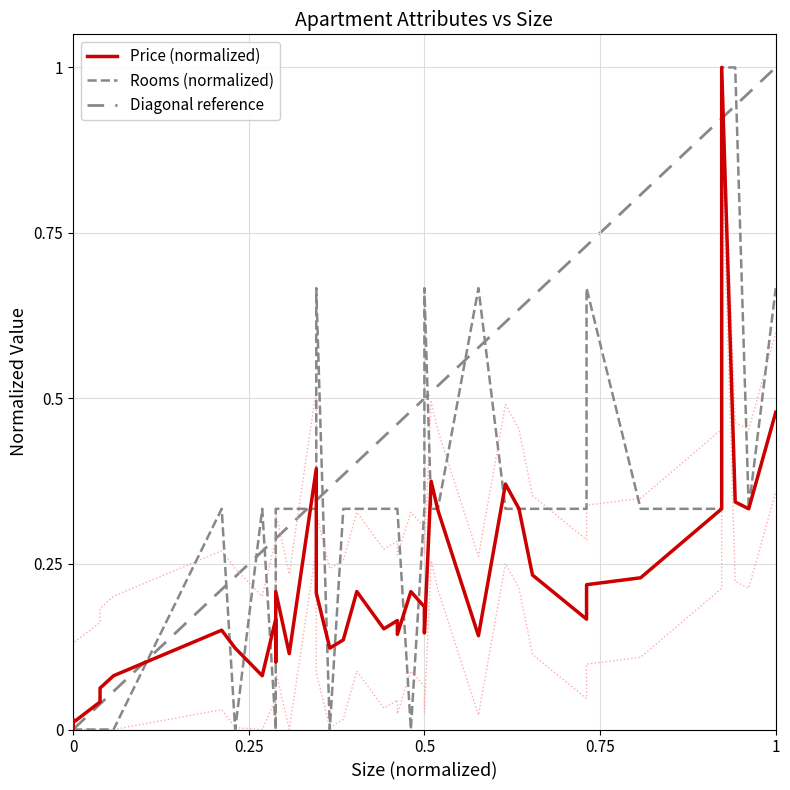

What is the label of the 40th point from the right?

32